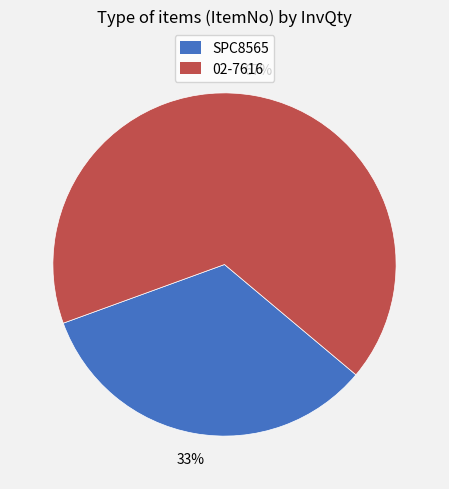

Which has a higher value, SPC8565 or 02-7616?

02-7616